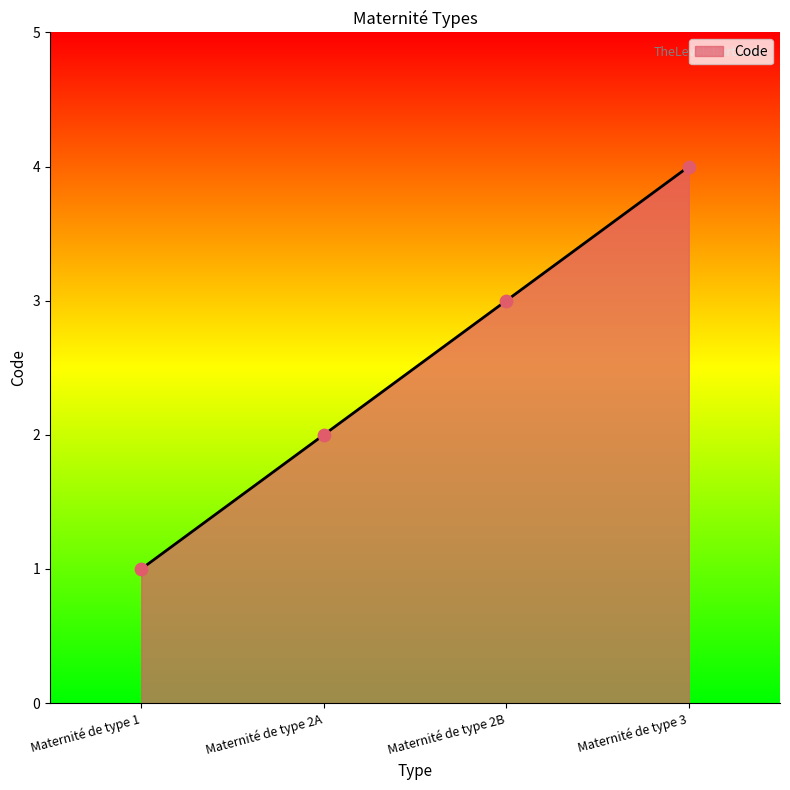

What is the change in value from Maternité de type 1 to Maternité de type 3?

+3